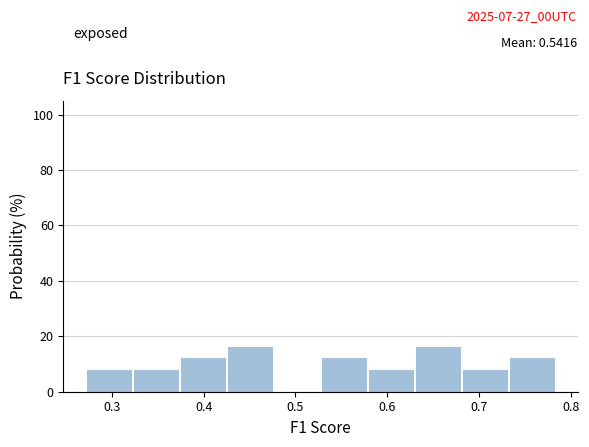

How tall is the bar that spans 0.38 to 0.43 on the x-axis? Neither the bar edges nor the heights are printed on the chart, so give them approximately, as read against the axes.

12